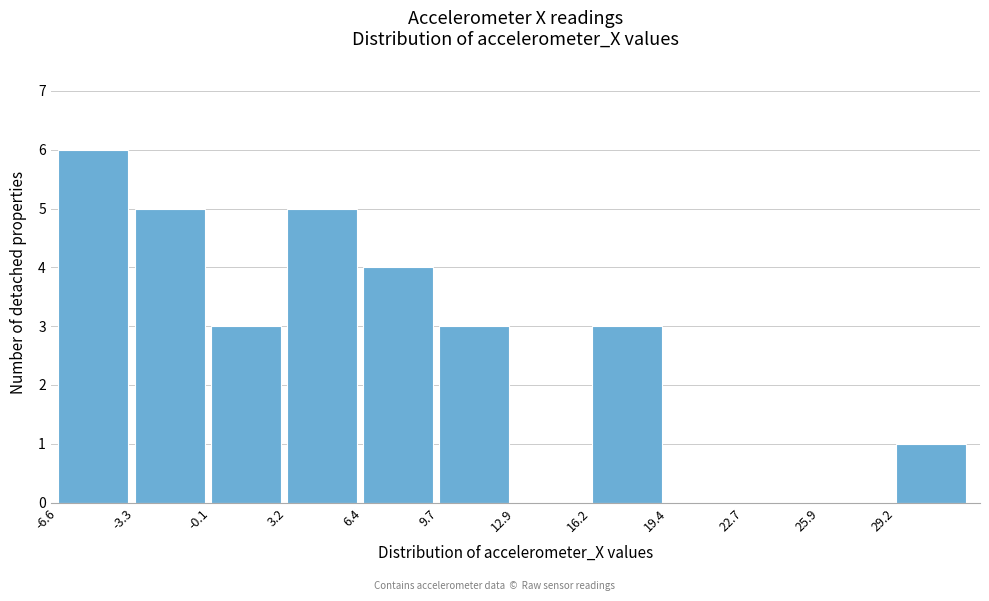

Reading left to right, list every bar in this chart as the range it spans on the x-axis followed by its height. Neither the bar edges nor the heights are printed on the chart, so give them approximately, as read against the axes.

-6.5 to -3.5: 6
-3.5 to 0.0: 5
0.0 to 3.0: 3
3.0 to 6.5: 5
6.5 to 9.5: 4
9.5 to 13.0: 3
13.0 to 16.0: 0
16.0 to 19.5: 3
19.5 to 22.5: 0
22.5 to 26.0: 0
26.0 to 29.0: 0
29.0 to 32.5: 1